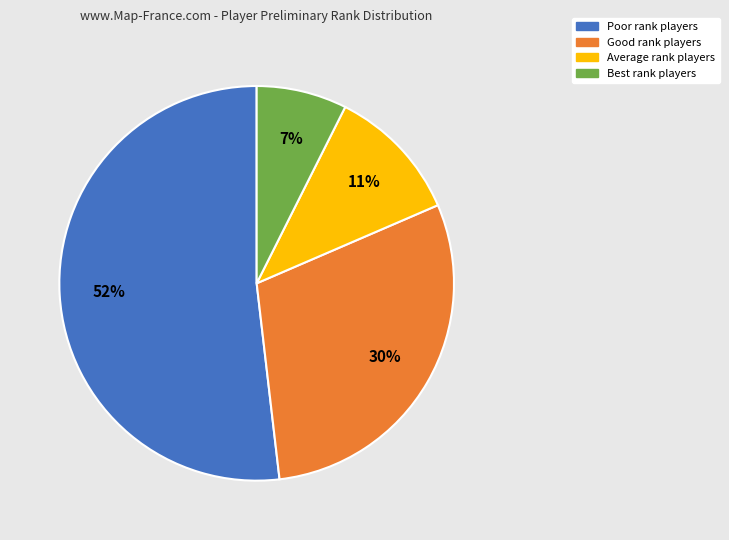

Count the number of slices in the pie.

4